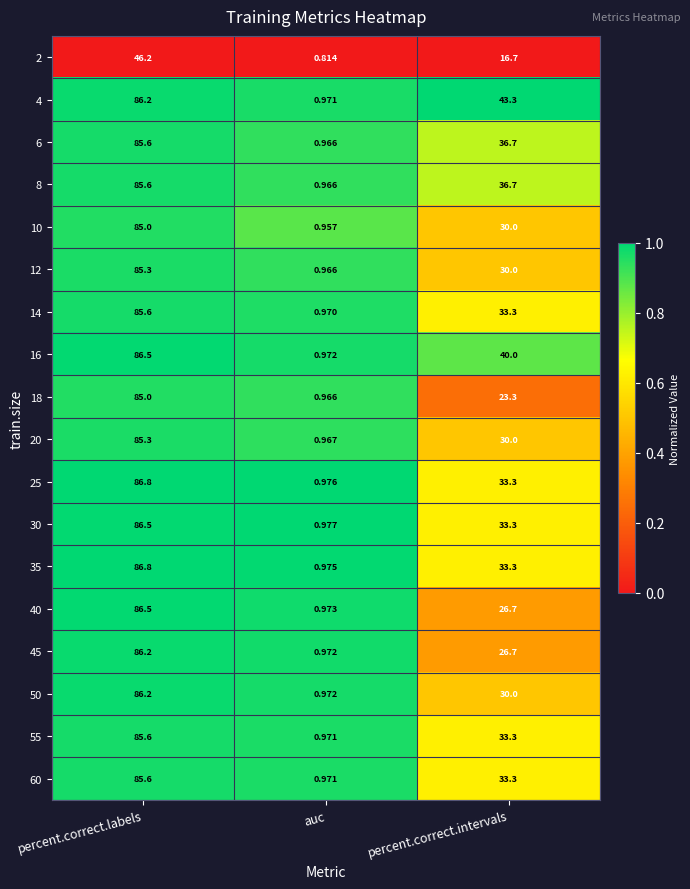

At which category is the sum across all series the highest?

percent.correct.labels